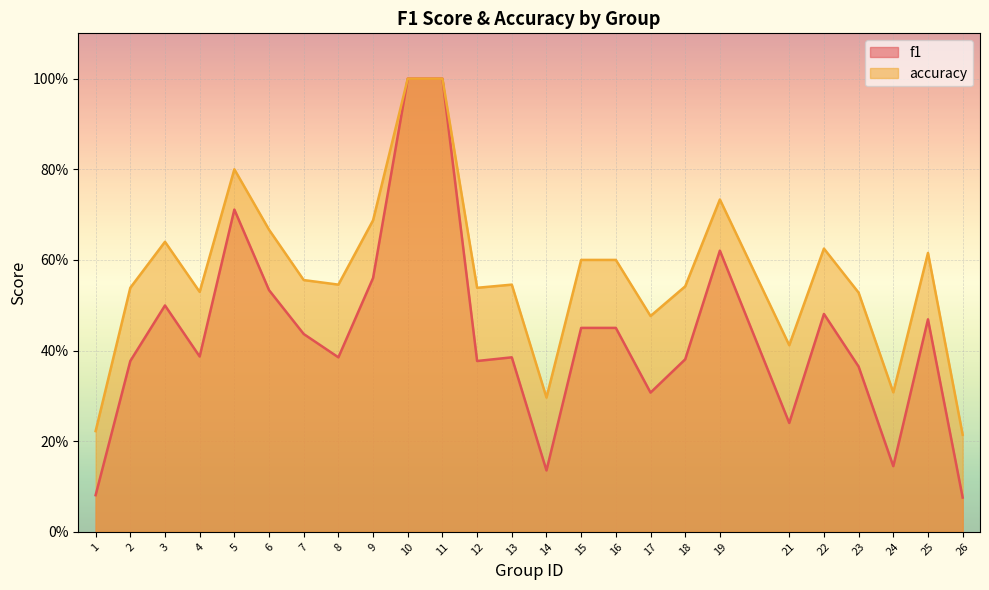

Reading right to left, transcribe all the data shown in this chart.

f1: 0.1	0.5	0.1	0.4	0.5	0.2	0.6	0.4	0.3	0.5	0.5	0.1	0.4	0.4	1.0	1.0	0.6	0.4	0.4	0.5	0.7	0.4	0.5	0.4	0.1
accuracy: 0.2	0.6	0.3	0.5	0.6	0.4	0.7	0.5	0.5	0.6	0.6	0.3	0.5	0.5	1.0	1.0	0.7	0.5	0.6	0.7	0.8	0.5	0.6	0.5	0.2